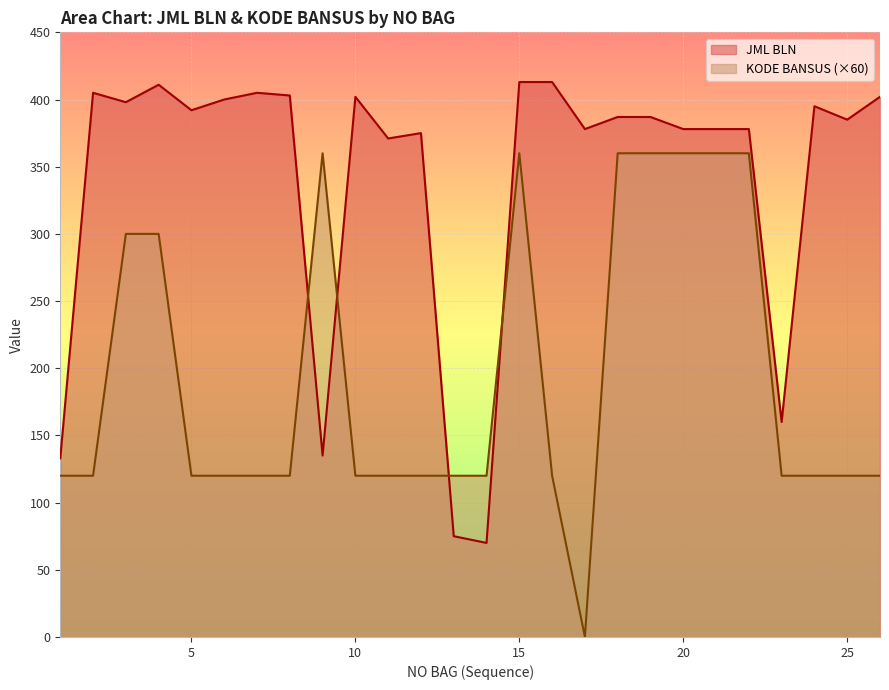

Does the chart display data point markers on the line(s)?

No